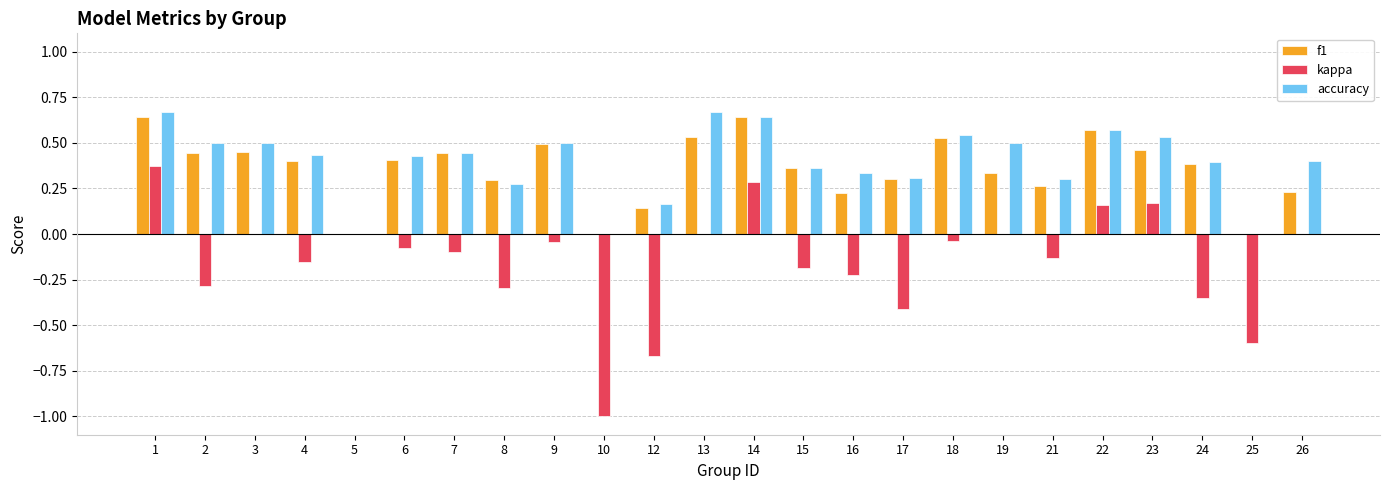

How many series are shown in this chart?

3